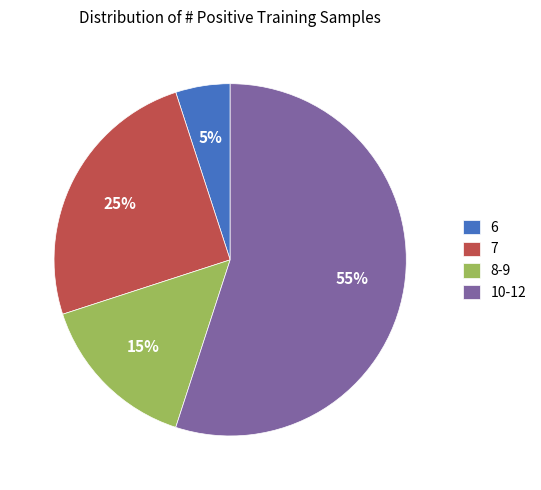

To the nearest percent, what is the combined percentage of 8-9 and 10-12?

70%